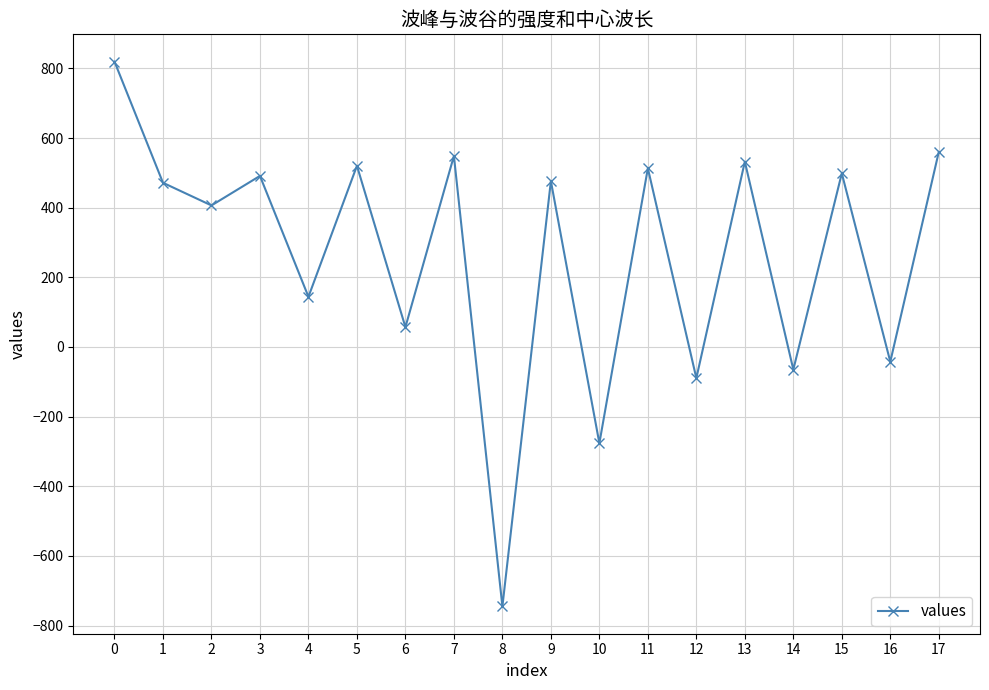

What is the difference between the second highest and second lowest values?

836.7